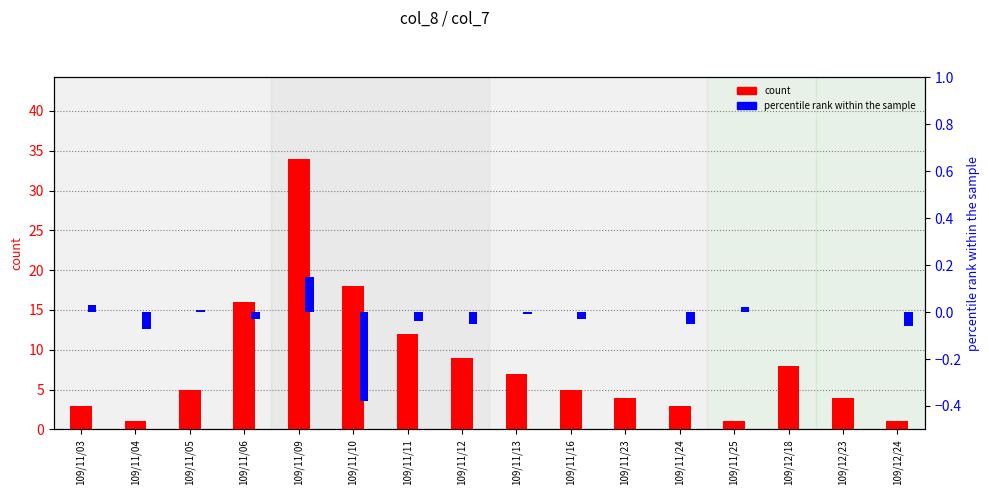

What is the maximum value shown in the chart?

34.0